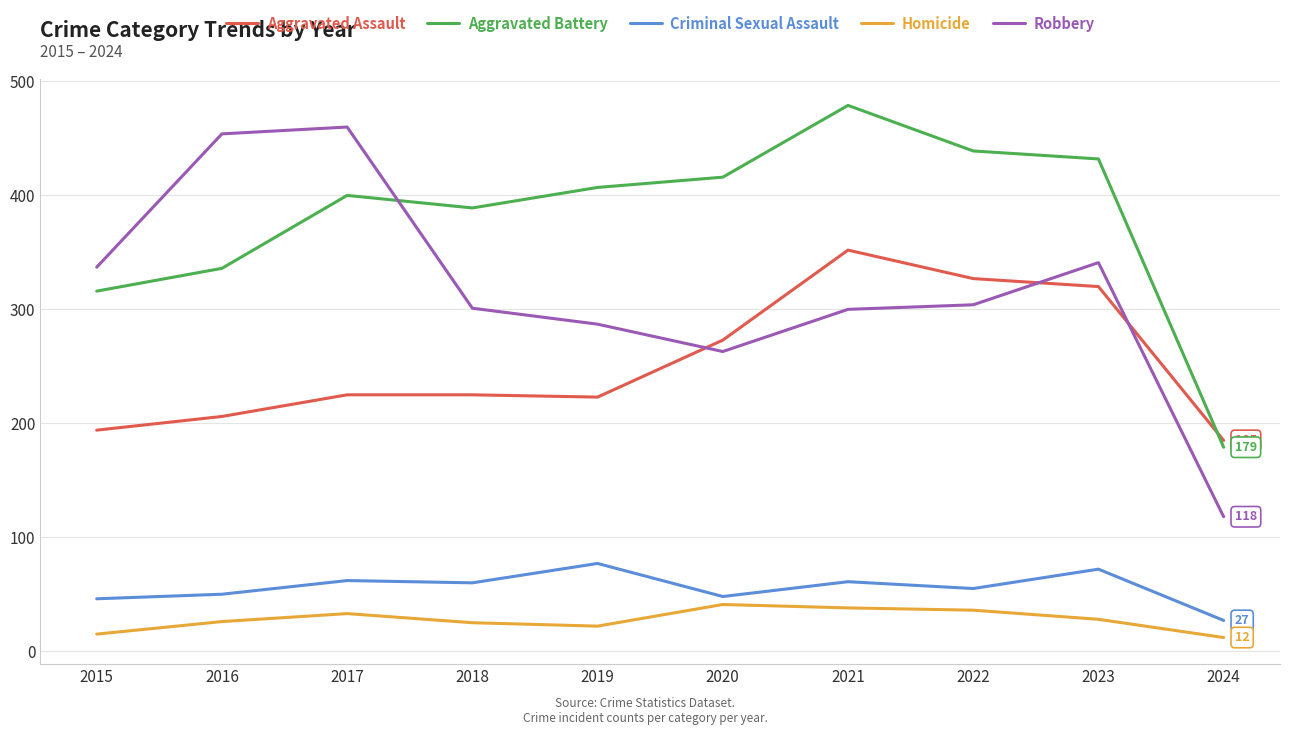

What is the spread (max minus min) of values at 2022?

403